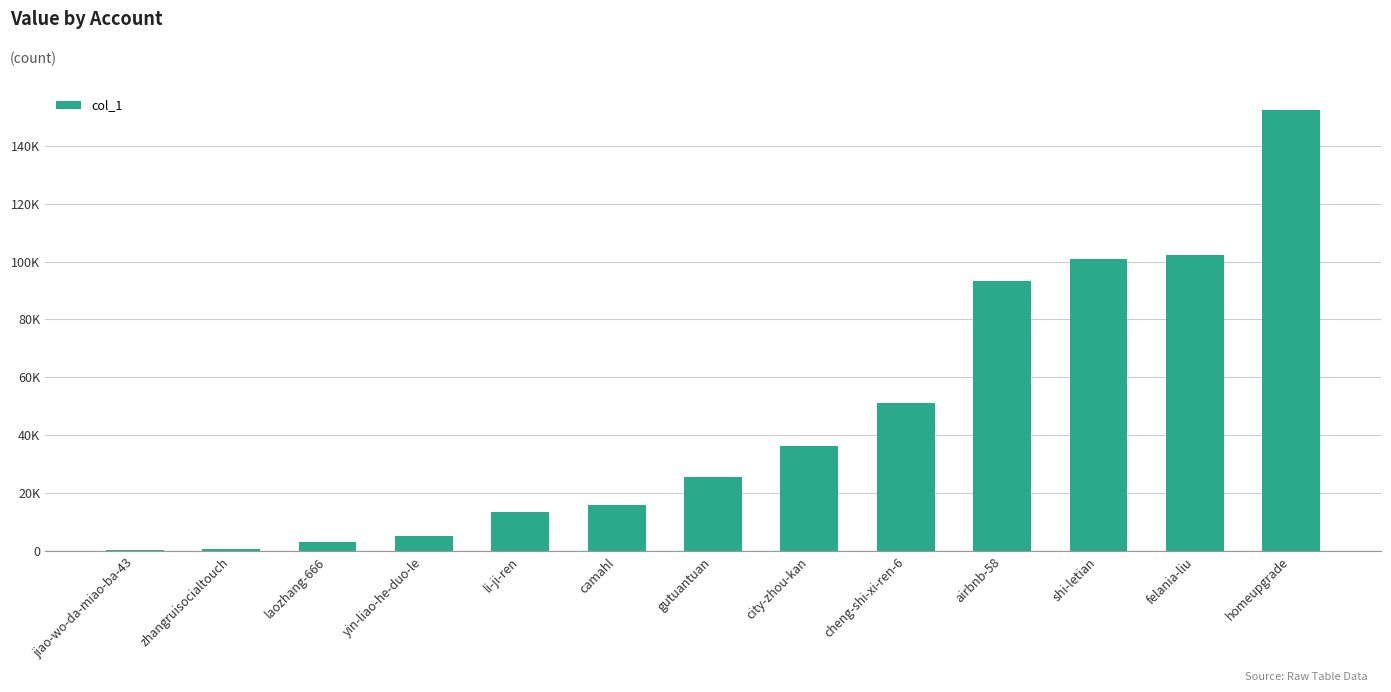

What is the sum of all values?

600875